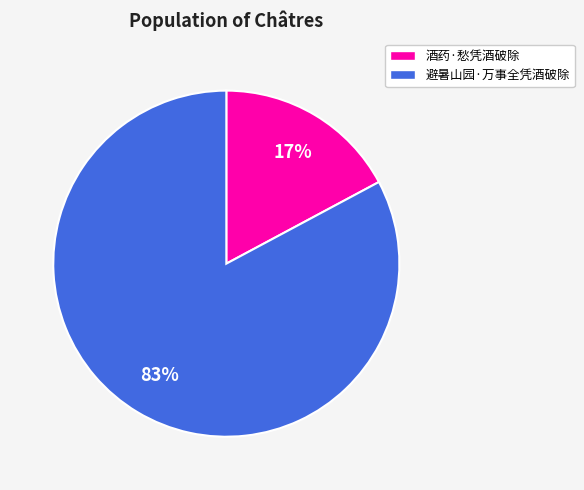

To the nearest percent, what is the difference between the 酒药·愁凭酒破除 and 避暑山园·万事全凭酒破除 slice percentages?

66%